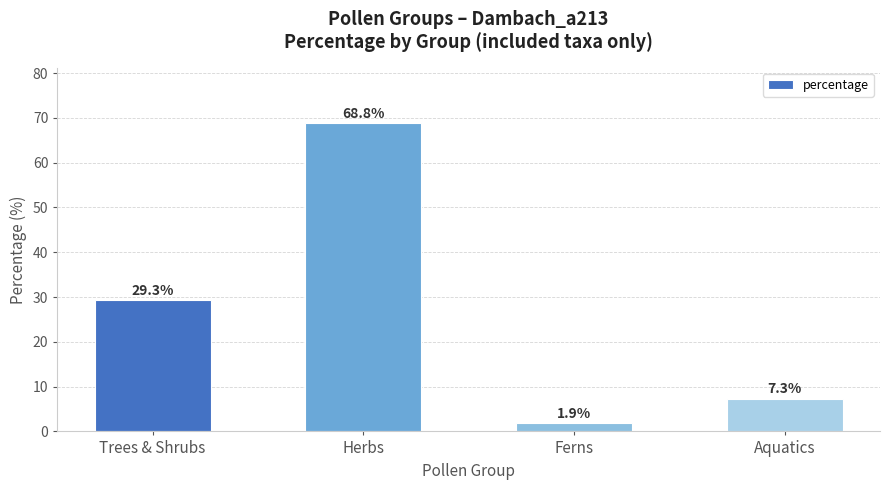

Which category has the highest value across all series?

Herbs